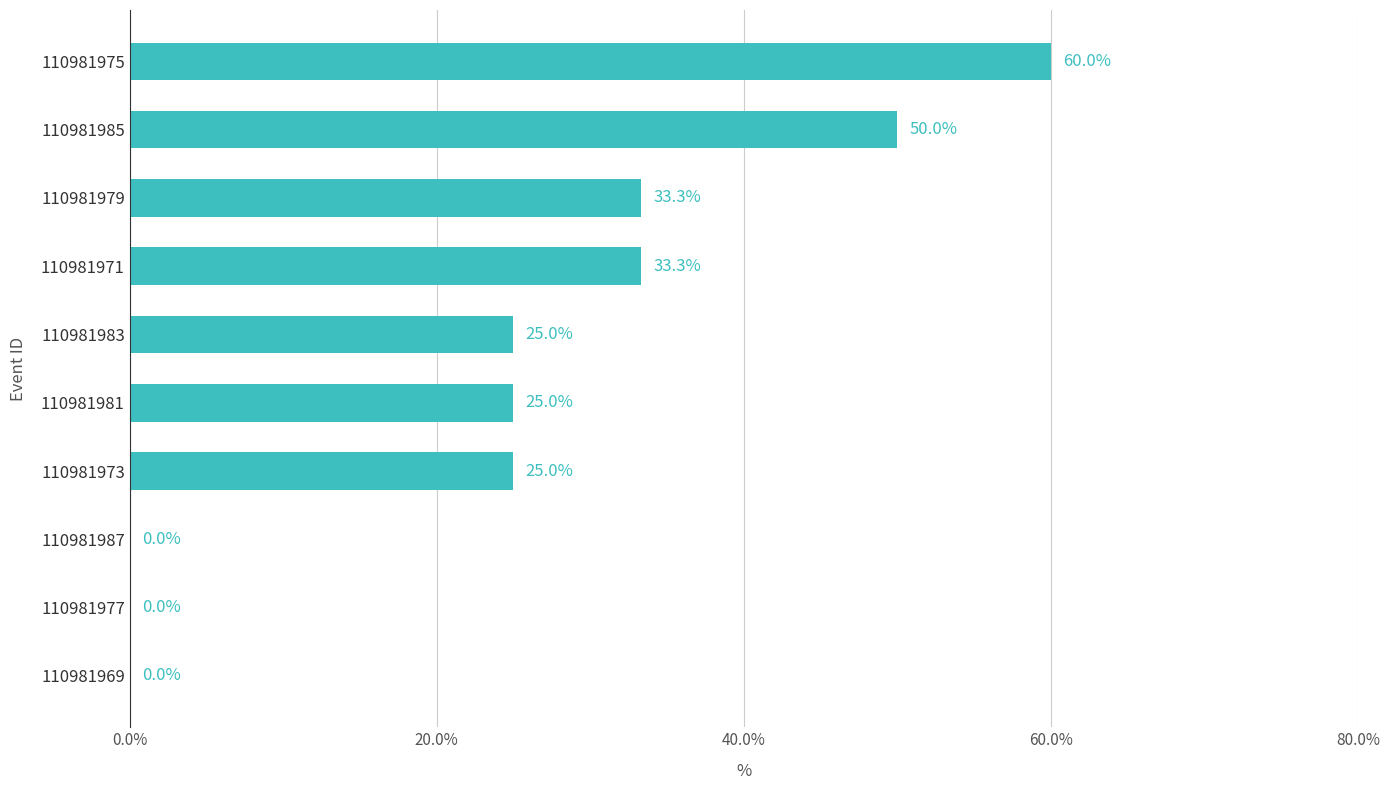

What value does the data have at 110981971?

33.3